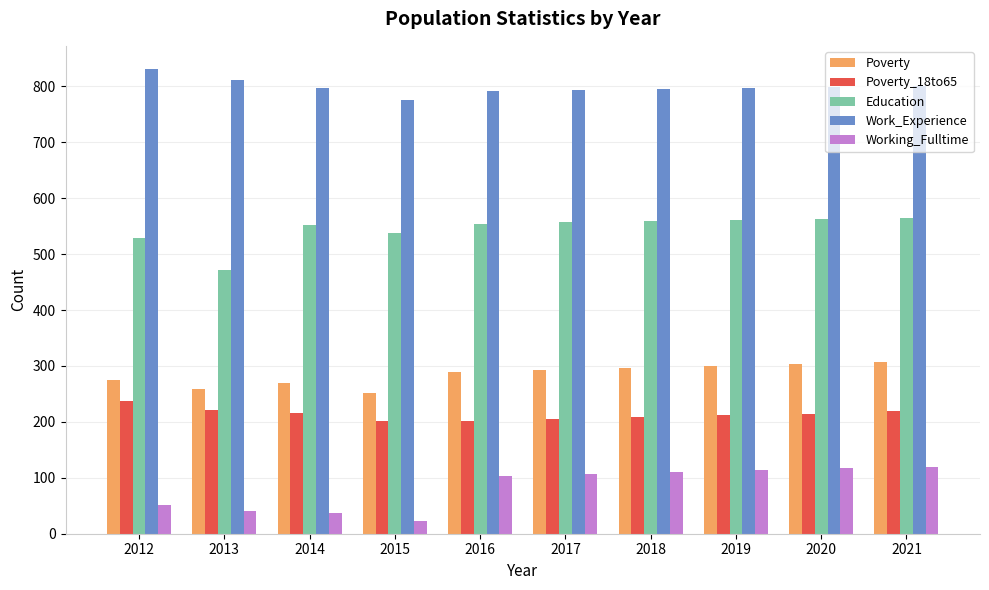

At which label is Education closest to 517?

2012